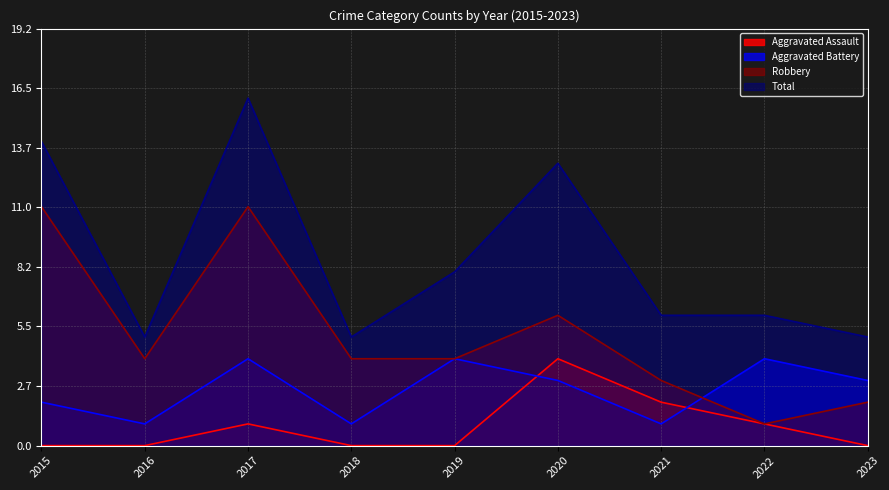

Which category has the highest value across all series?

2017